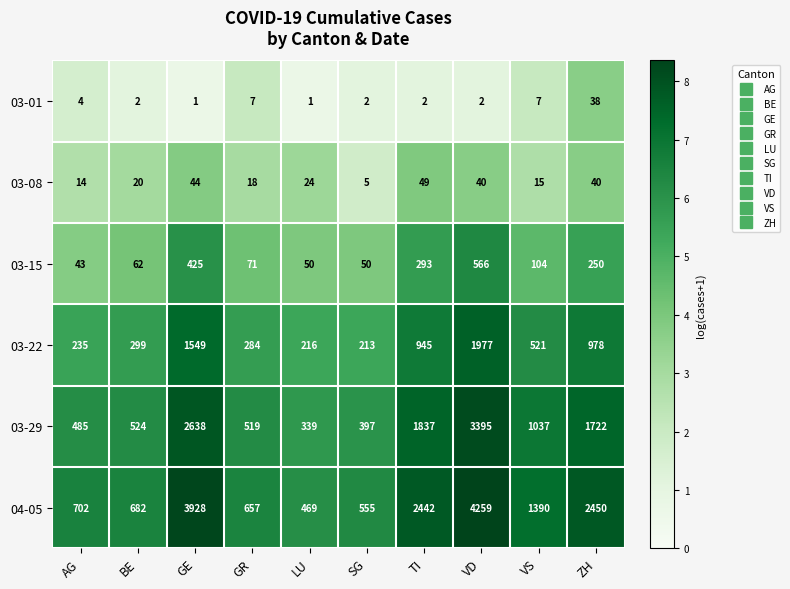

Is it true that 04-05 equals 702 at AG?

True